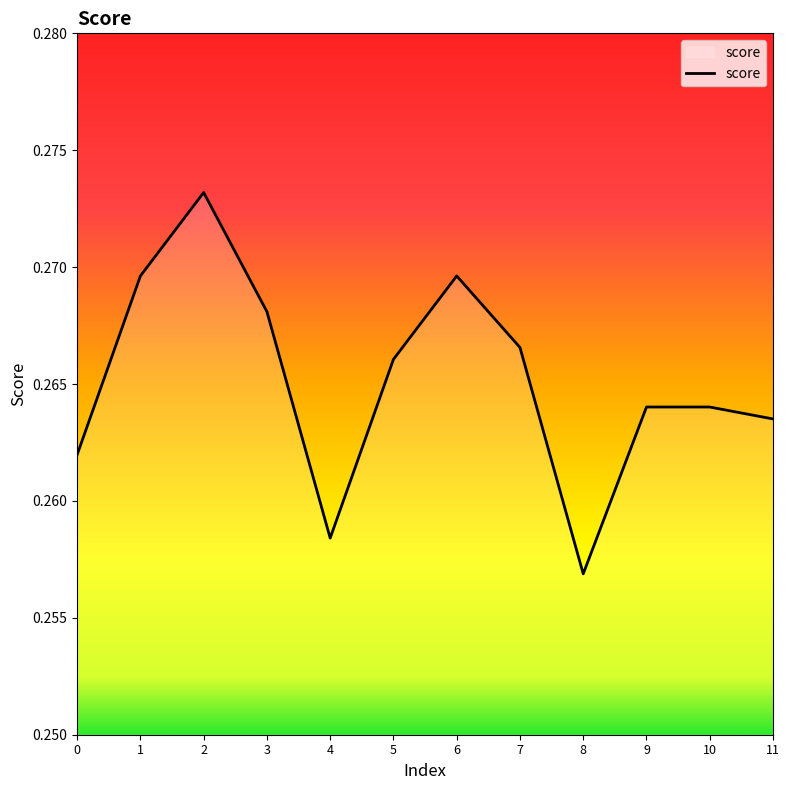

The value at 2 is 0.5. True or false?

False